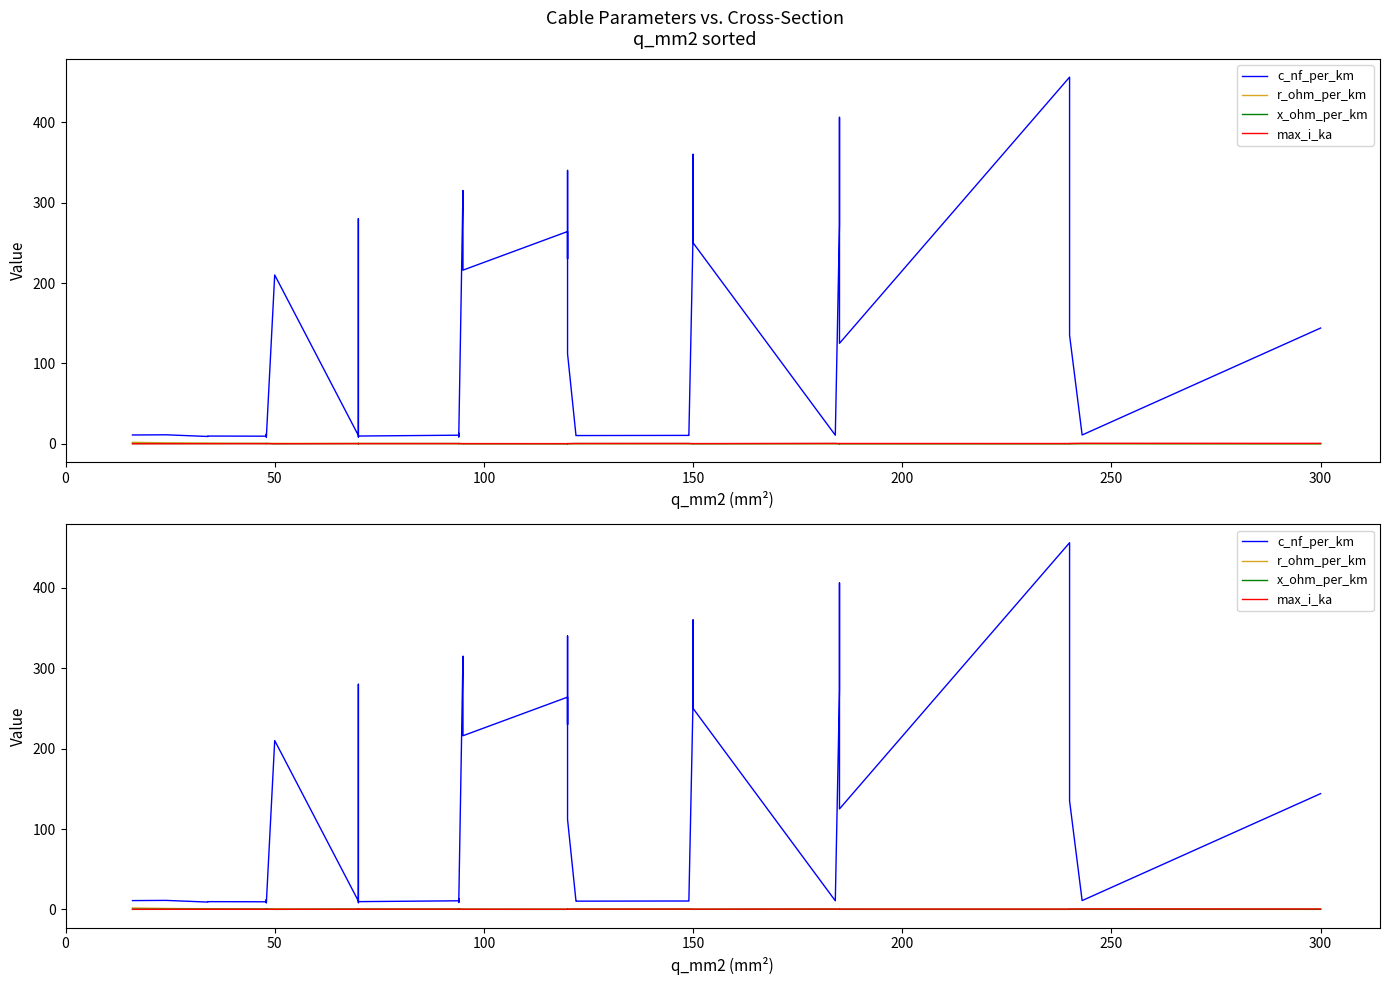

At 300, list the series in order from smallest to largest.

max_i_ka, x_ohm_per_km, r_ohm_per_km, c_nf_per_km